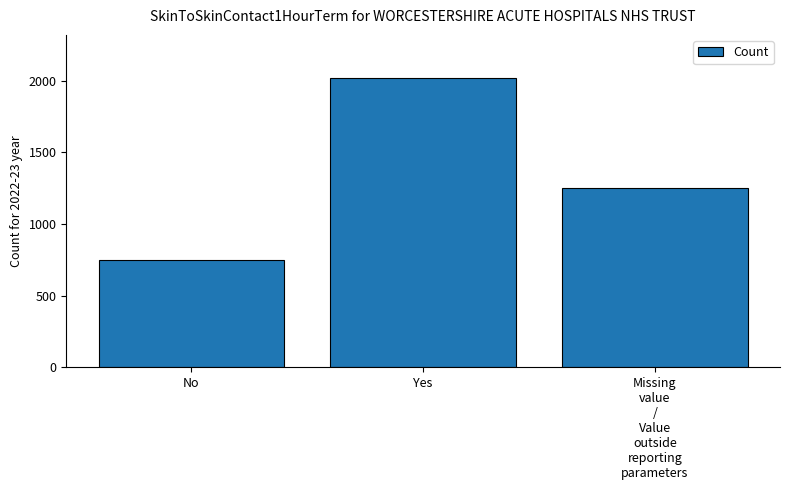

What is the greatest value displayed?

2017.0